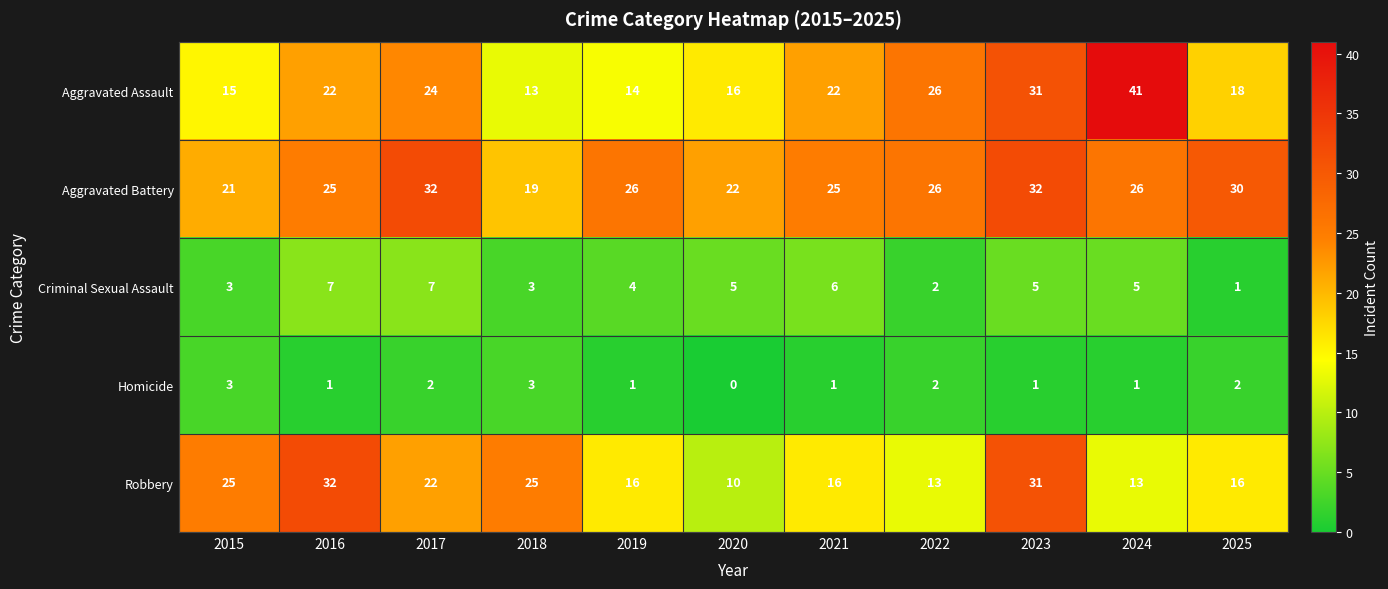

What is the difference between the second highest and second lowest values in the Robbery series?

18